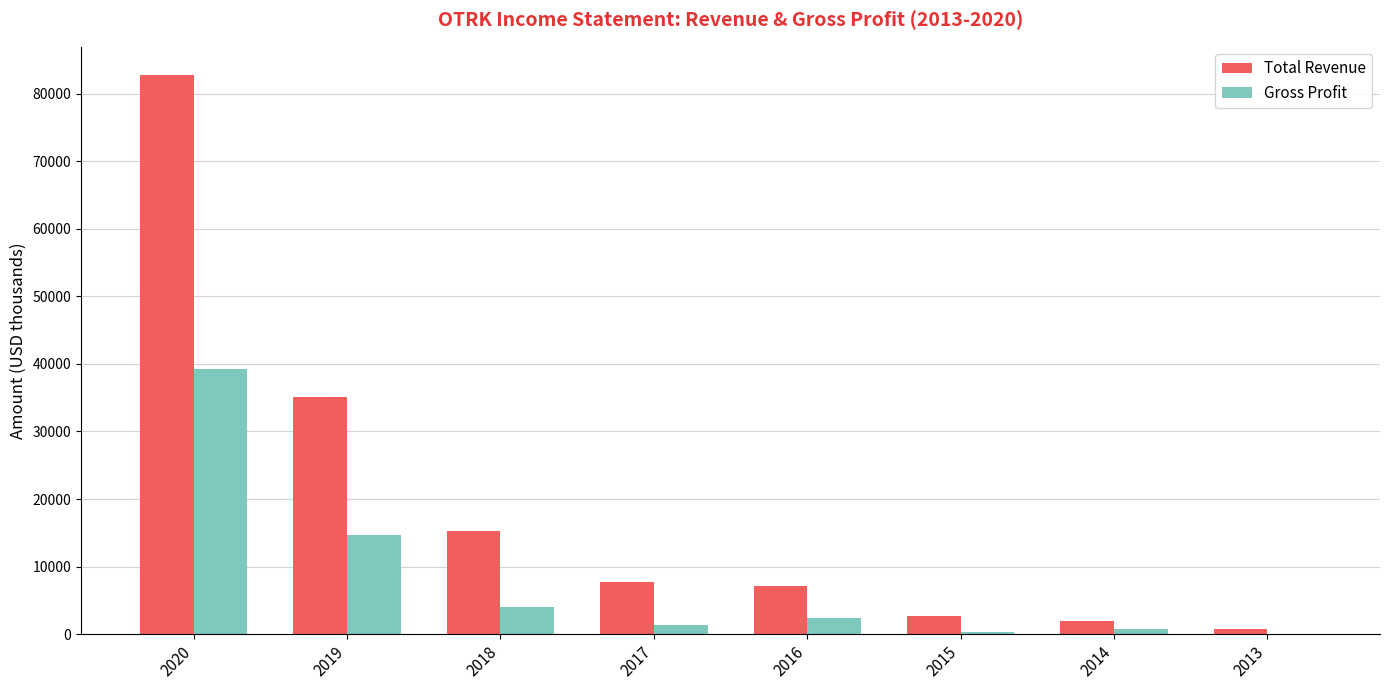

Count the number of categories in the chart.

8